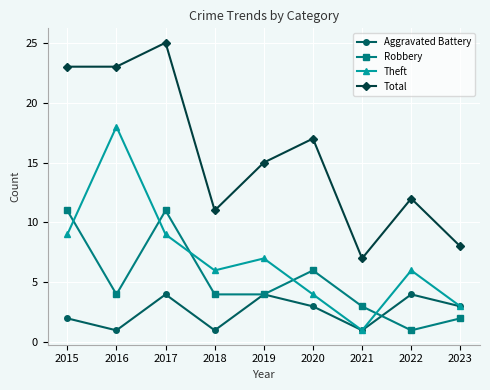

What is the difference between the highest and lowest values at 2023?

6